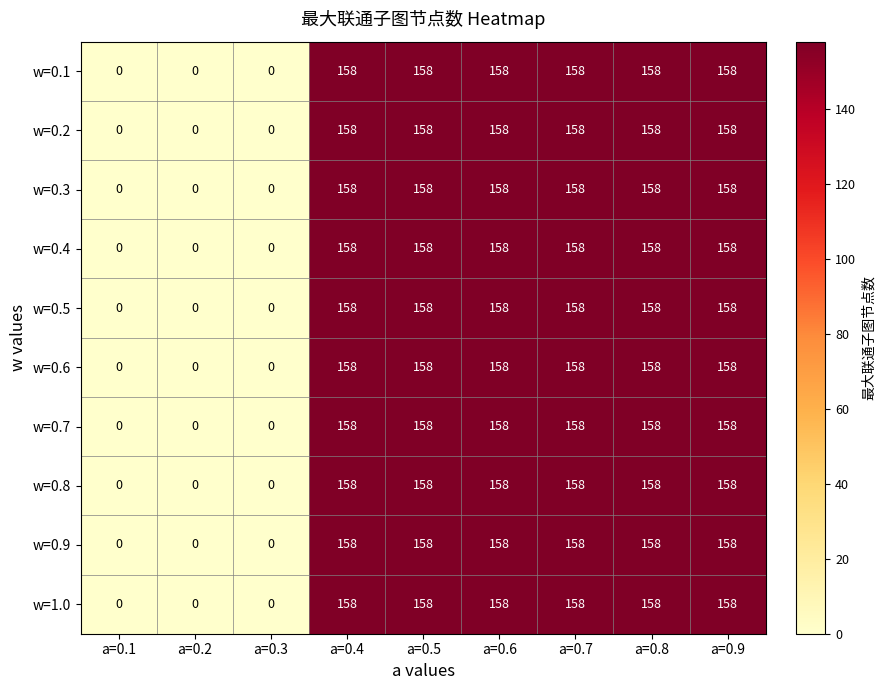

At how many categories does at least one series exceed 27?

6